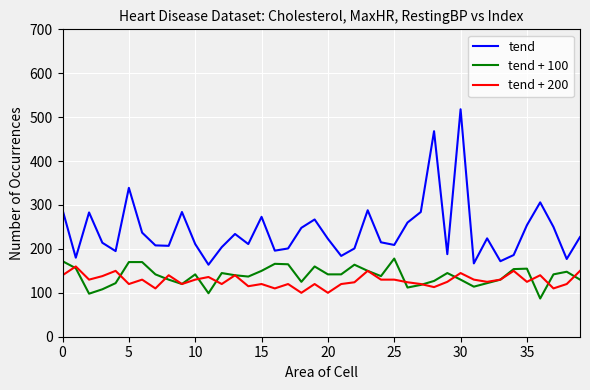

Is this an area chart (filled region under the line)?

No